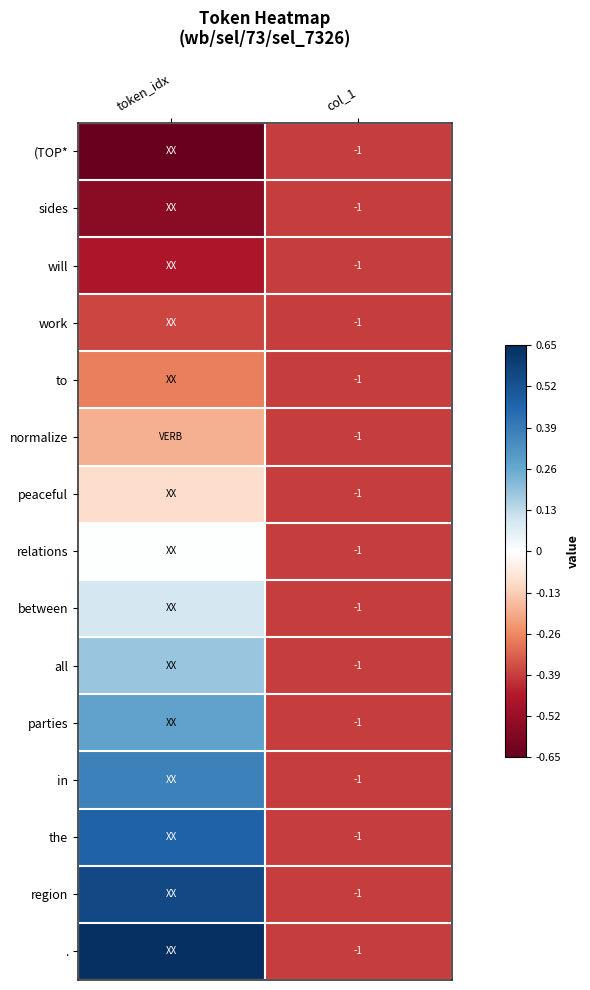

Between token_idx and col_1, which series saw the biggest shift?

.